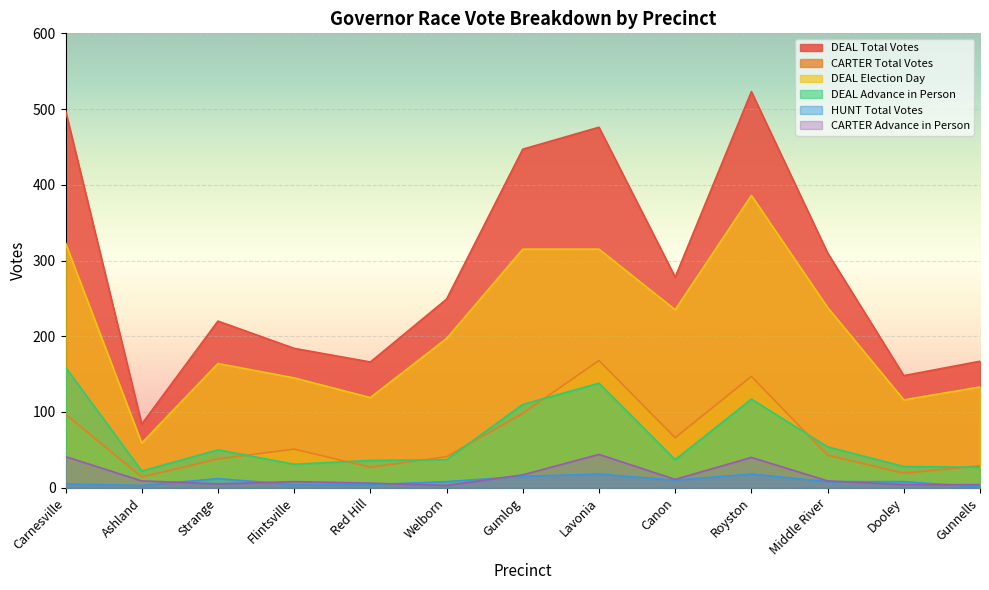

What is the label of the 13th point from the left?

Gunnells